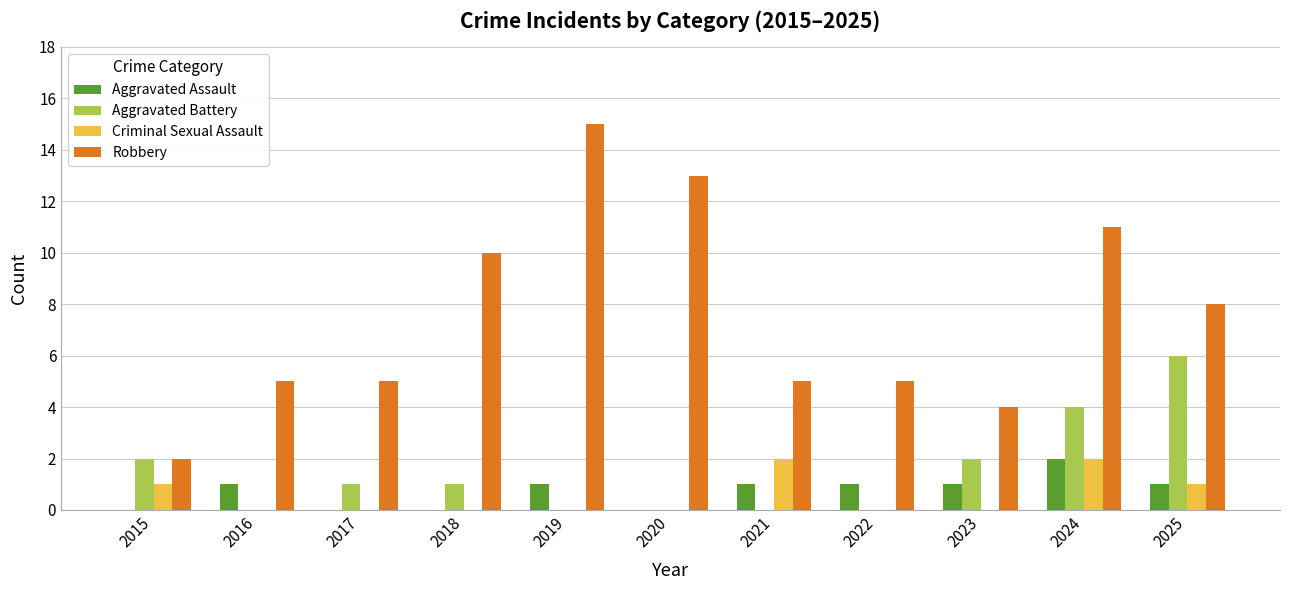

Reading left to right, transcribe all the data shown in this chart.

Aggravated Assault: 2015=0	2016=1	2017=0	2018=0	2019=1	2020=0	2021=1	2022=1	2023=1	2024=2	2025=1
Aggravated Battery: 2015=2	2016=0	2017=1	2018=1	2019=0	2020=0	2021=0	2022=0	2023=2	2024=4	2025=6
Criminal Sexual Assault: 2015=1	2016=0	2017=0	2018=0	2019=0	2020=0	2021=2	2022=0	2023=0	2024=2	2025=1
Robbery: 2015=2	2016=5	2017=5	2018=10	2019=15	2020=13	2021=5	2022=5	2023=4	2024=11	2025=8